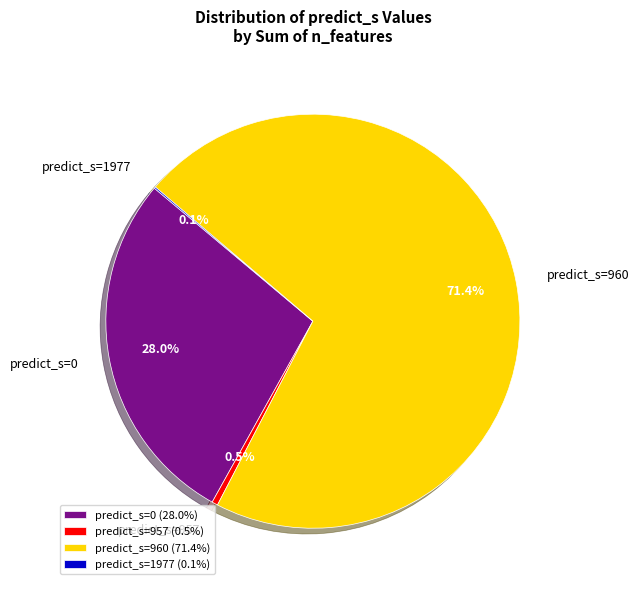

Is there any slice that represents more than half of the pie?

Yes